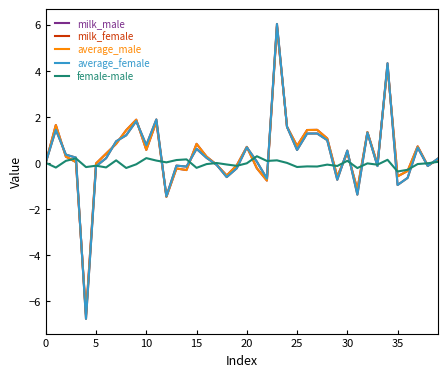

What is the difference between the maximum and minimum values in the milk_female series?

12.8